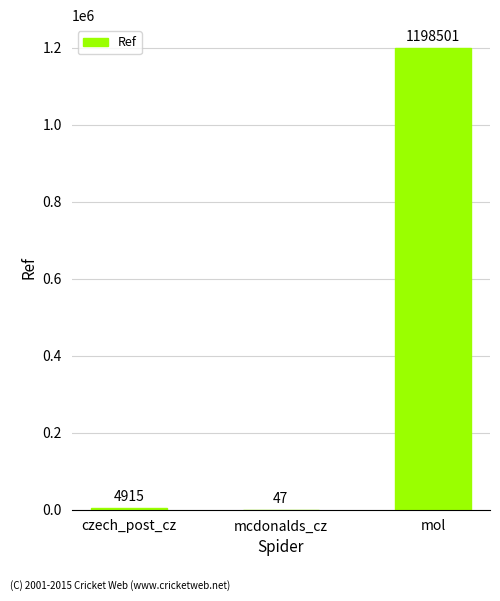

At which category does the chart reach its peak across all series?

mol